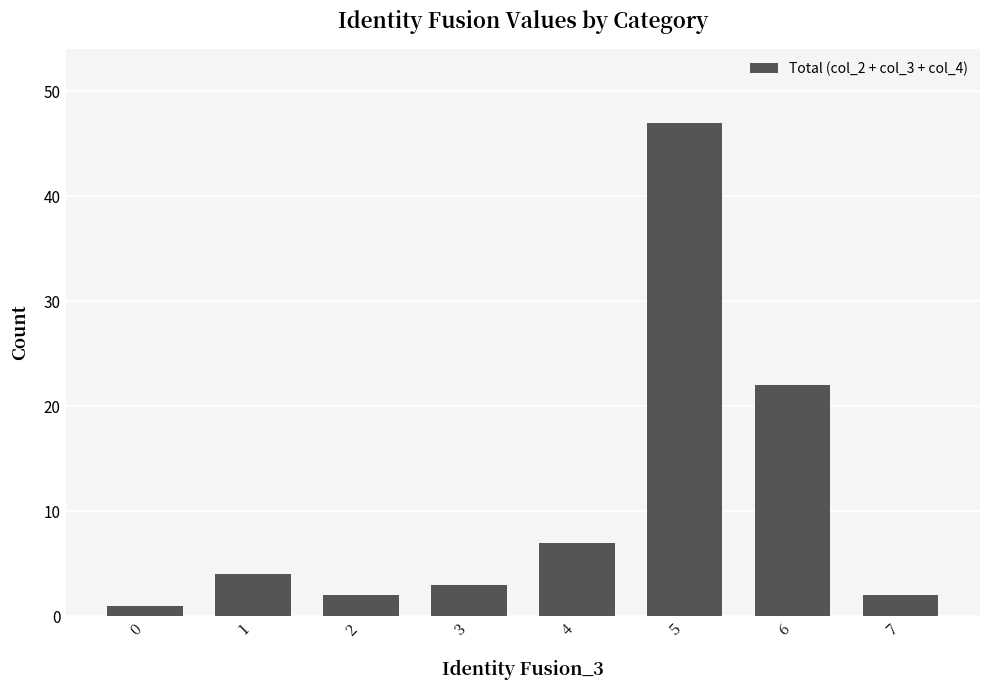

What is the maximum value shown in the chart?

47